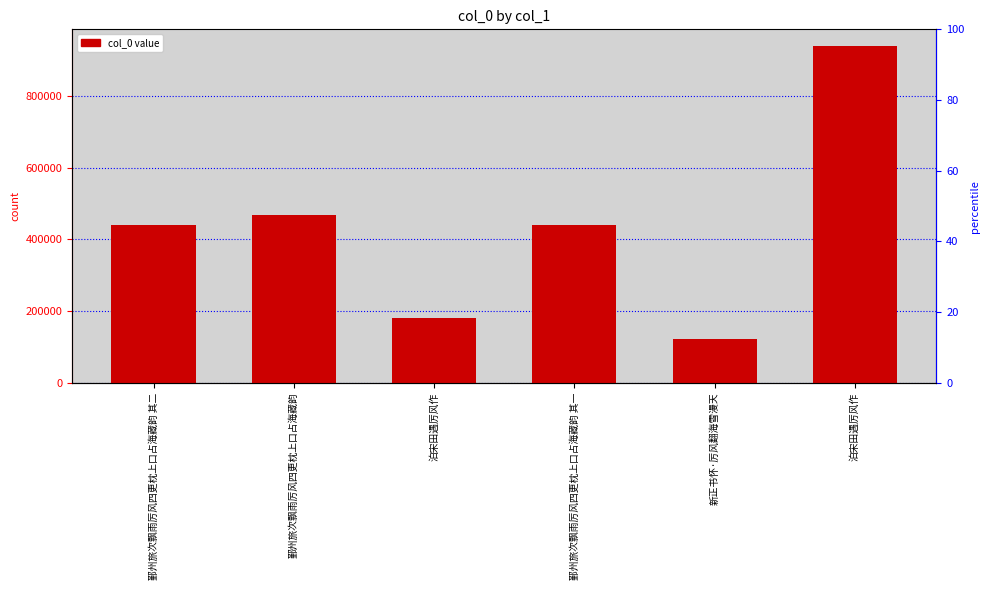

At which category does the chart reach its minimum across all series?

新正书怀·厉风翻海雪漫天